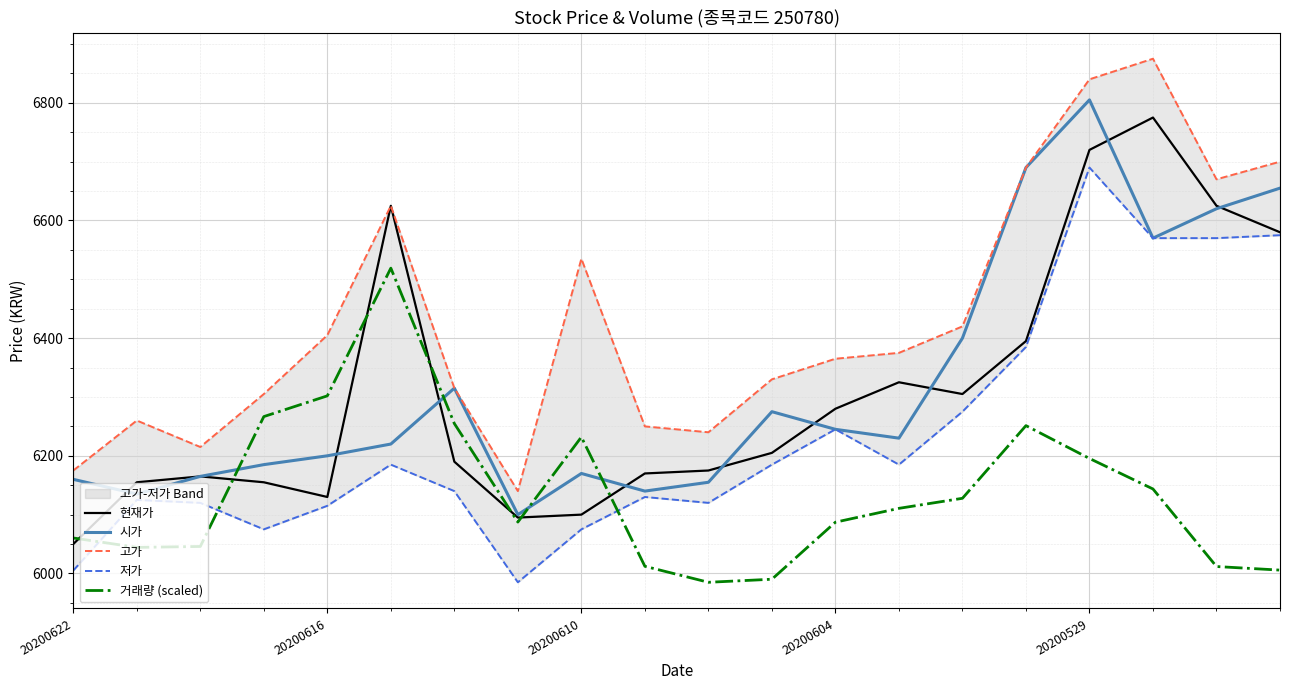

What is the minimum value shown in the chart?

5985.0